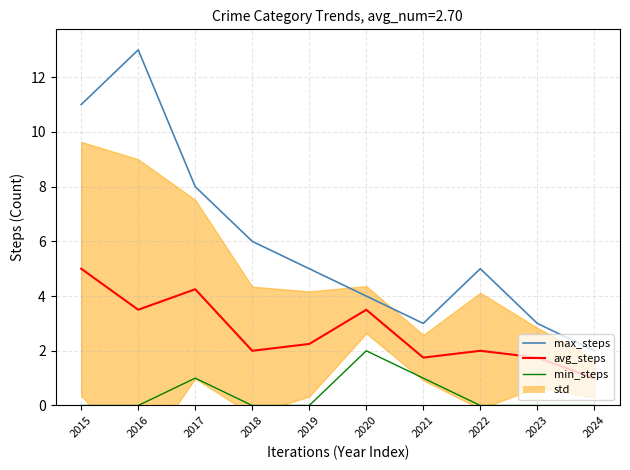

At which category is the sum across all series the highest?

2016